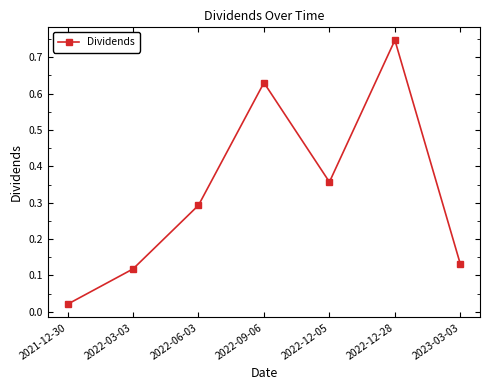

At which category does the chart reach its minimum across all series?

2021-12-30